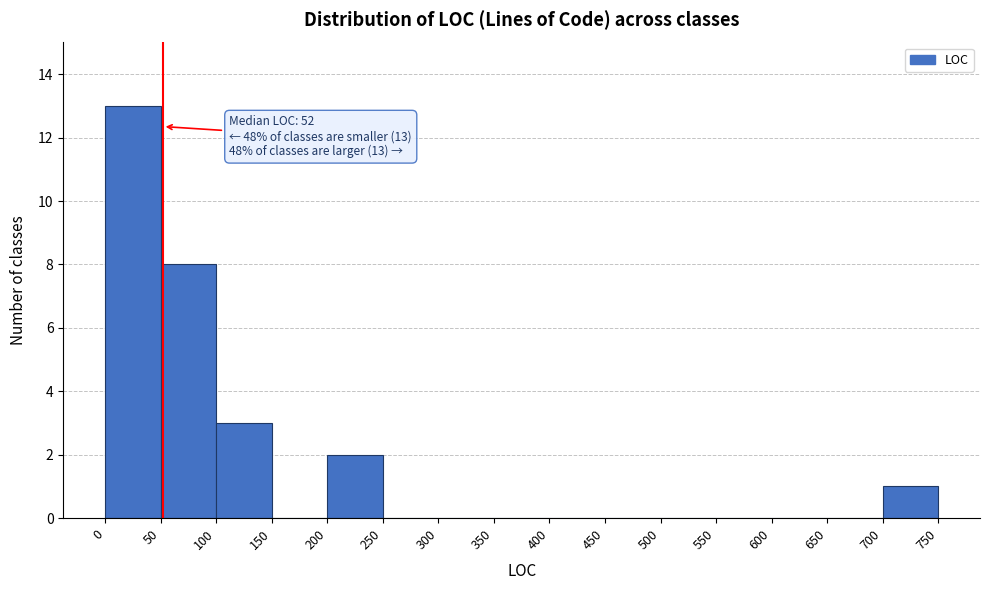

Which range on the x-axis has the tallest bar?

0 to 50